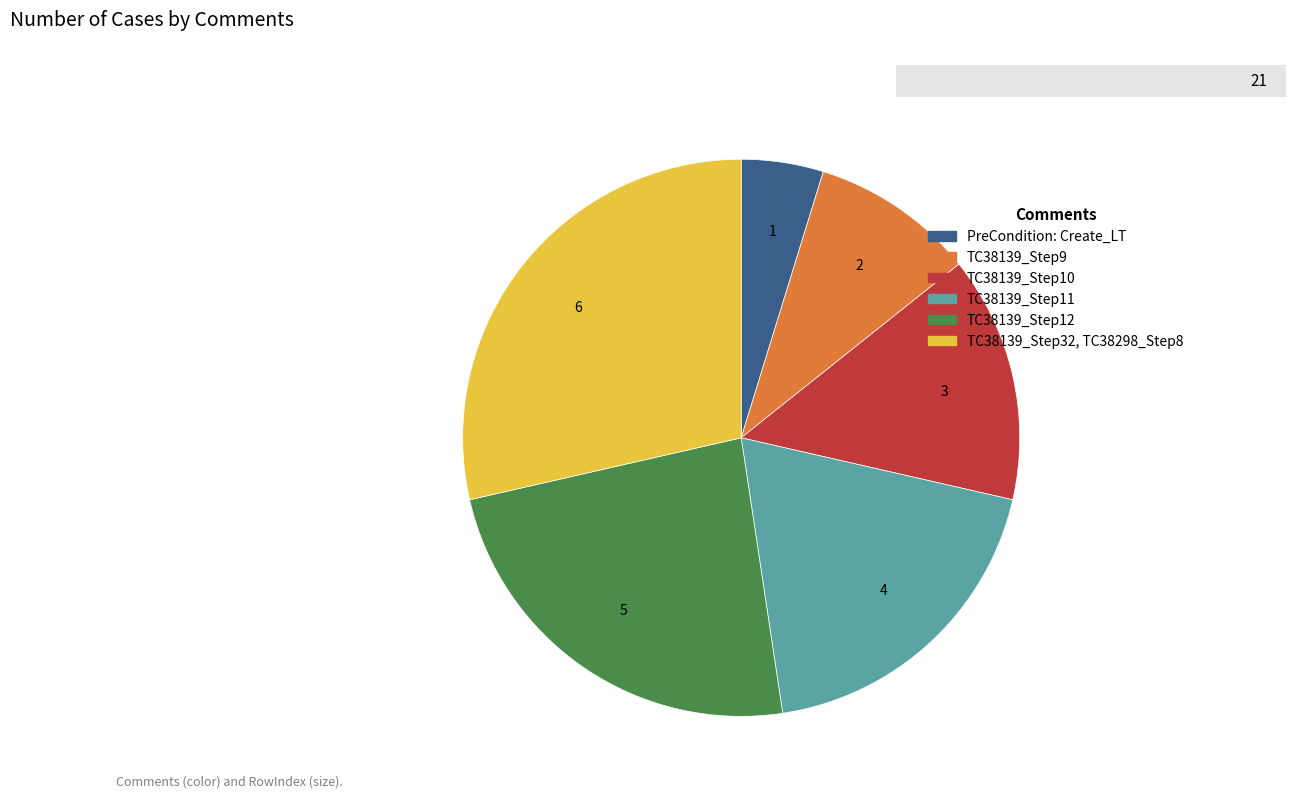

The TC38139_Step12 slice represents 24% of the pie. True or false?

True